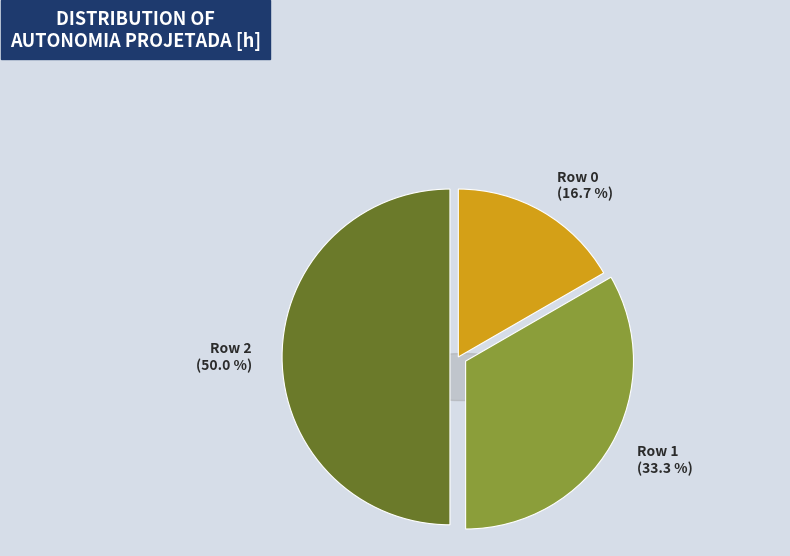

What percentage is the Row 2 slice, to the nearest percent?

50%